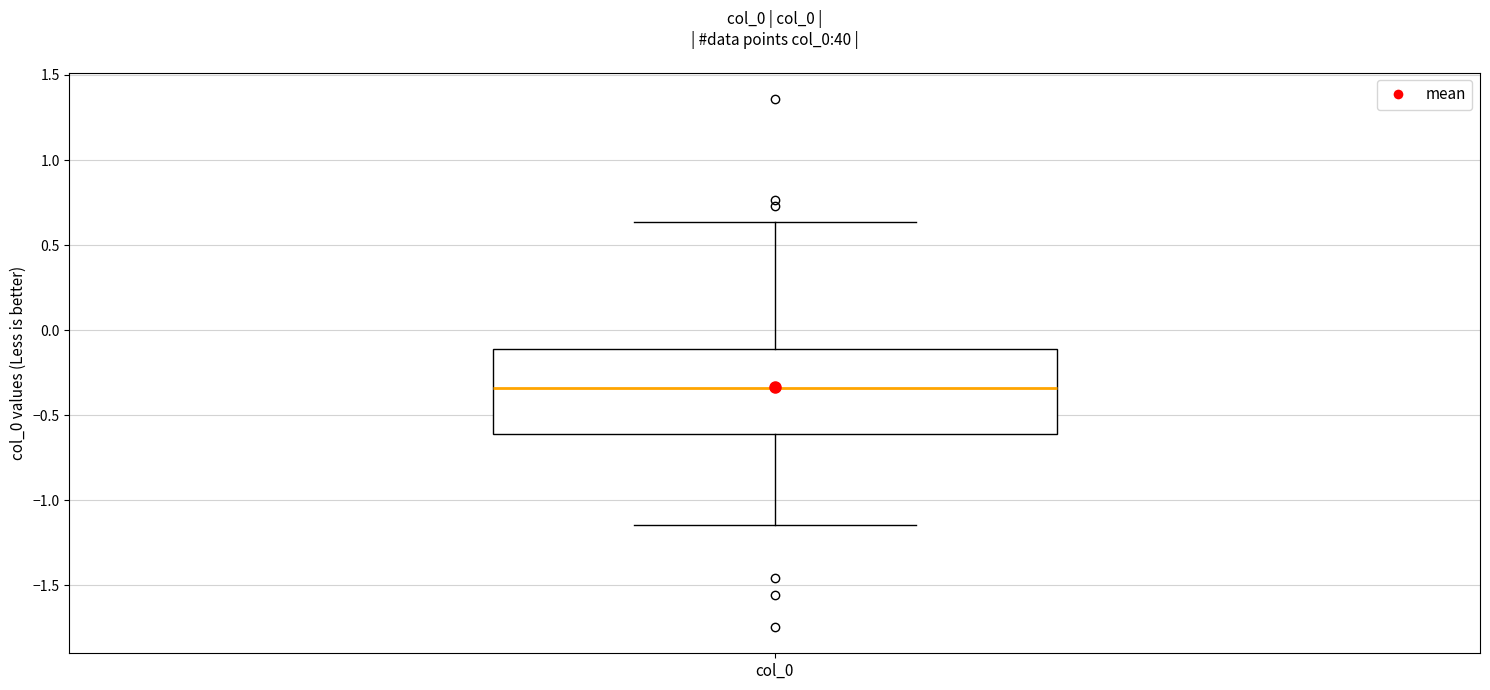

Transcribe this box plot: give where the median line is, the range the box spans, and where the two whiskers end, as read against the y-axis. The values are not printed on the chart, so give them approximately, as read against the axis.

median -0.35, box -0.60 to -0.10, whiskers -1.15 to 0.65